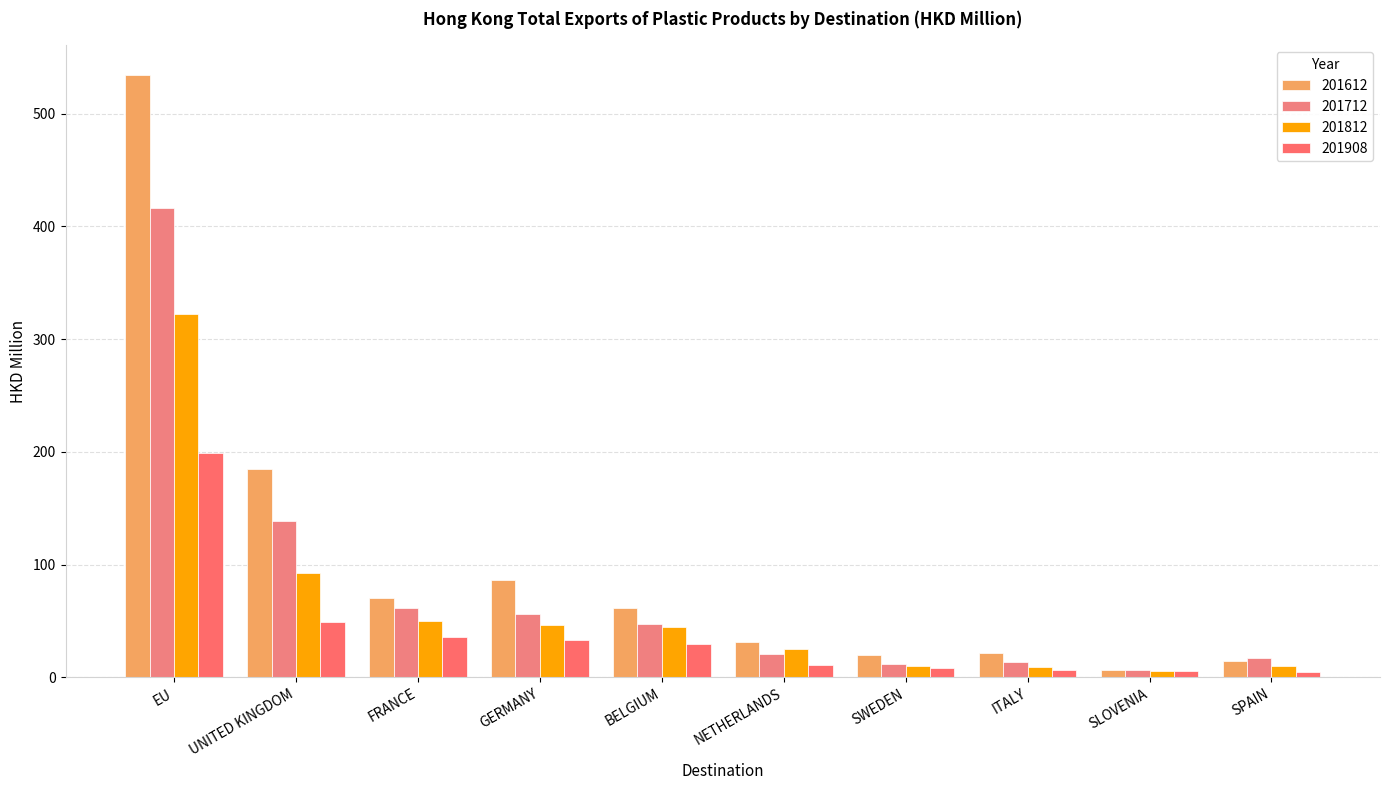

What is the spread (max minus min) of values at SPAIN?

12.5